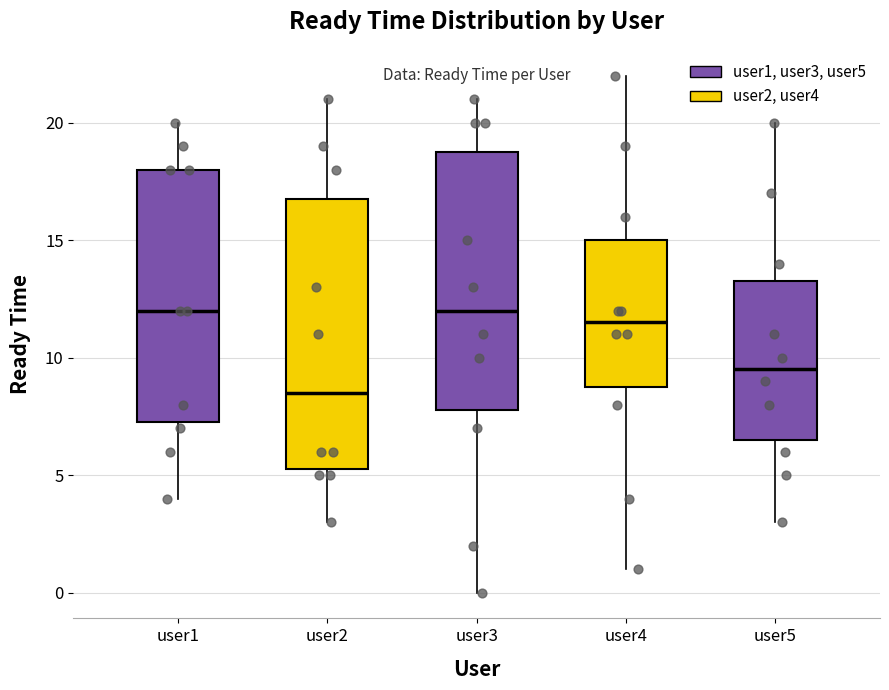

Which box has the lowest median line?

user2